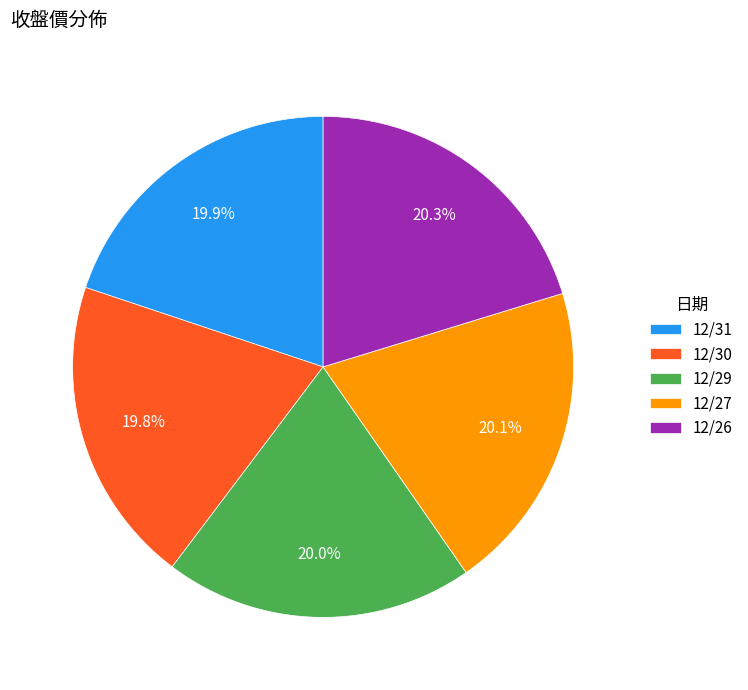

Is it true that 12/27 is 20% of the pie?

True